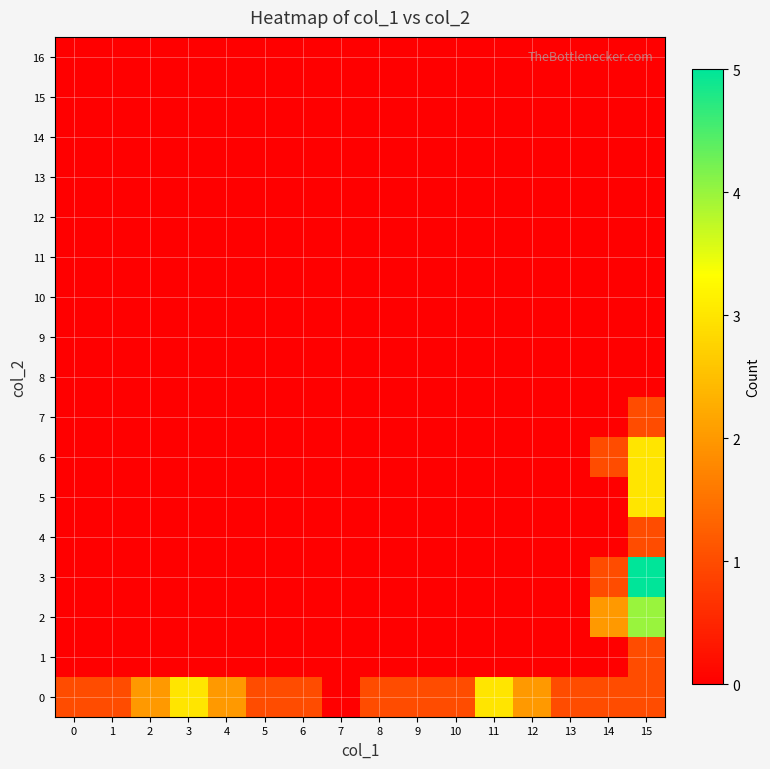

Rank the series at 14 from highest to lowest value.

2, 0, 3, 6, 1, 4, 5, 7, 8, 9, 10, 11, 12, 13, 14, 15, 16